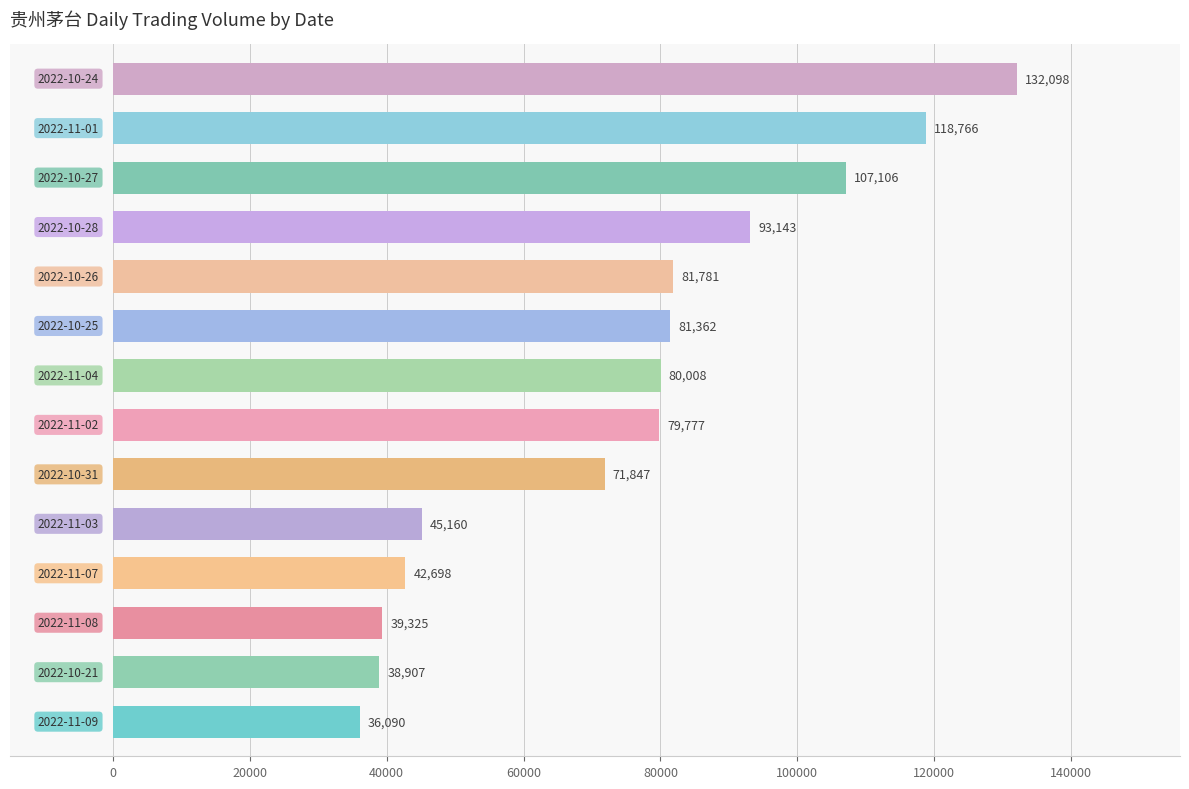

How many bars are there in total?

14